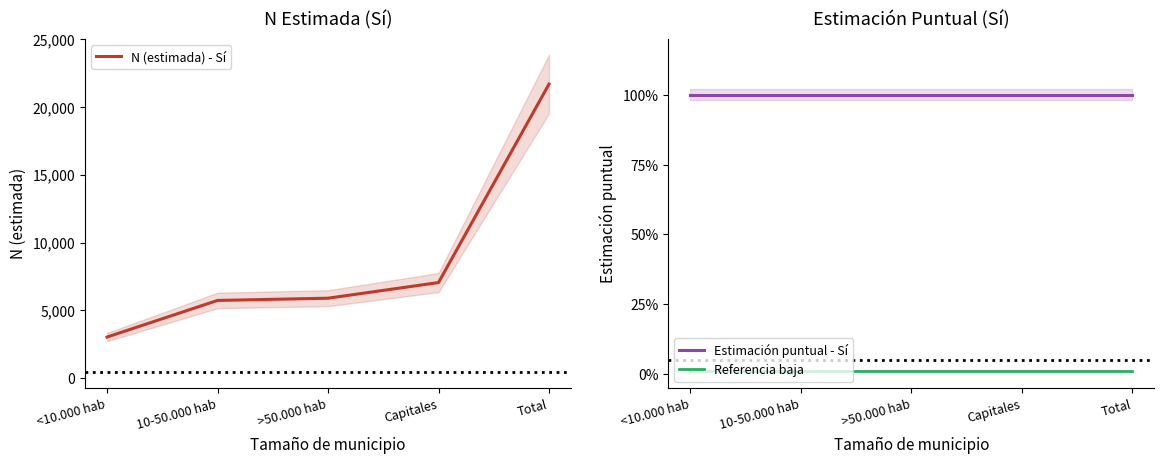

What is the label of the 5th point from the left?

Total